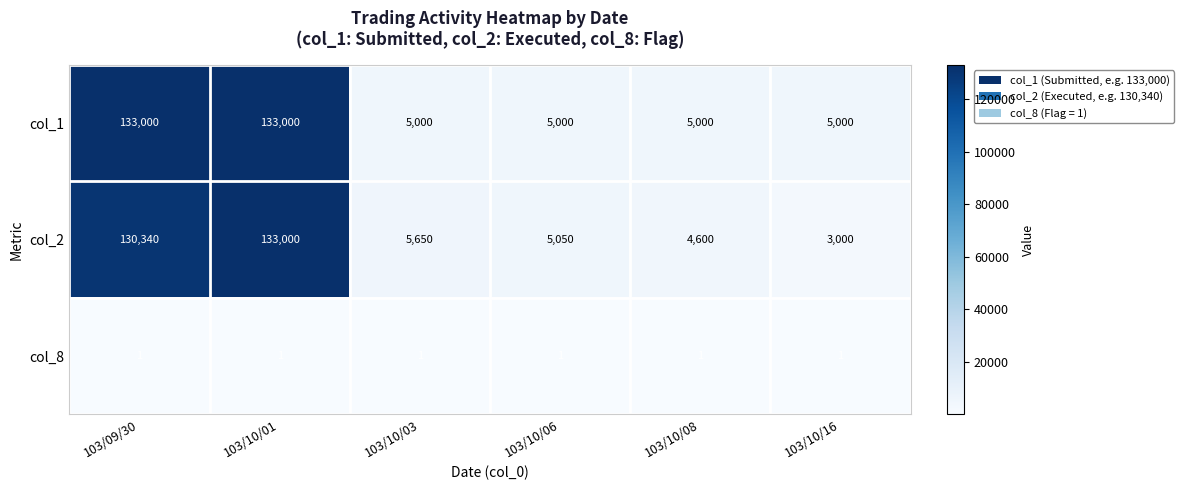

What is the difference between the highest and lowest values at 103/09/30?

132999